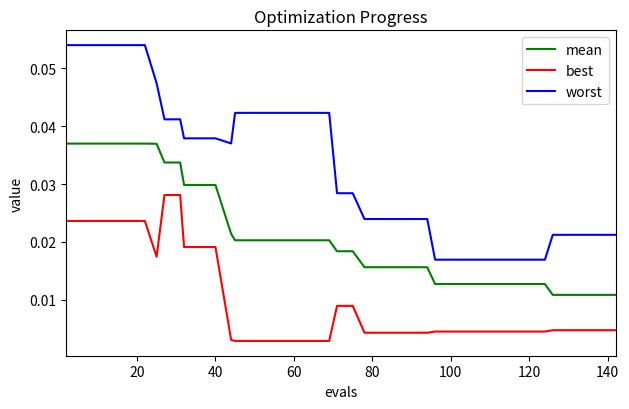

Rank the series by their average value, from highest to lowest.

worst, mean, best